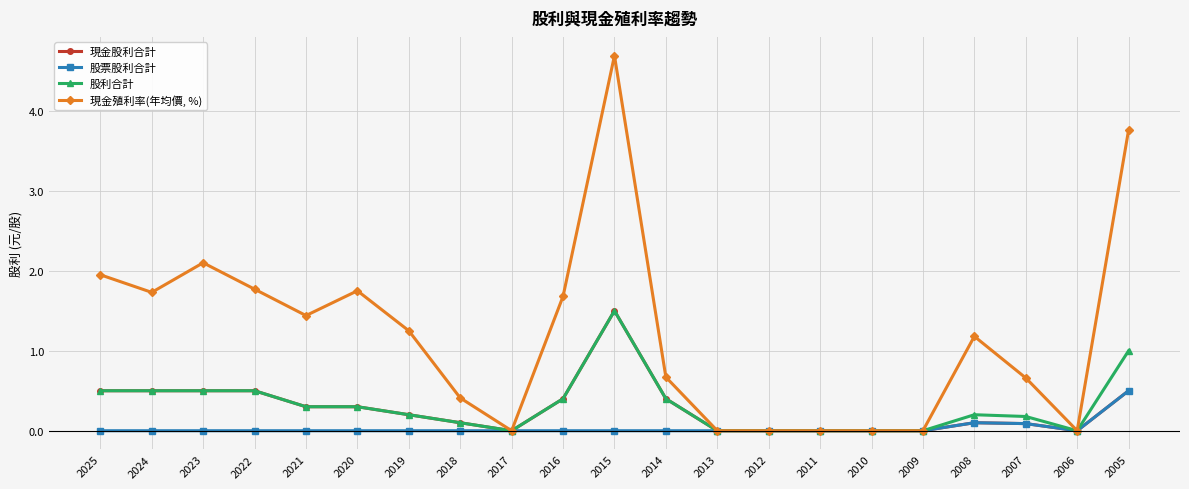

True or false: 股票股利合計 has a value of 0.0 at 2011.

True